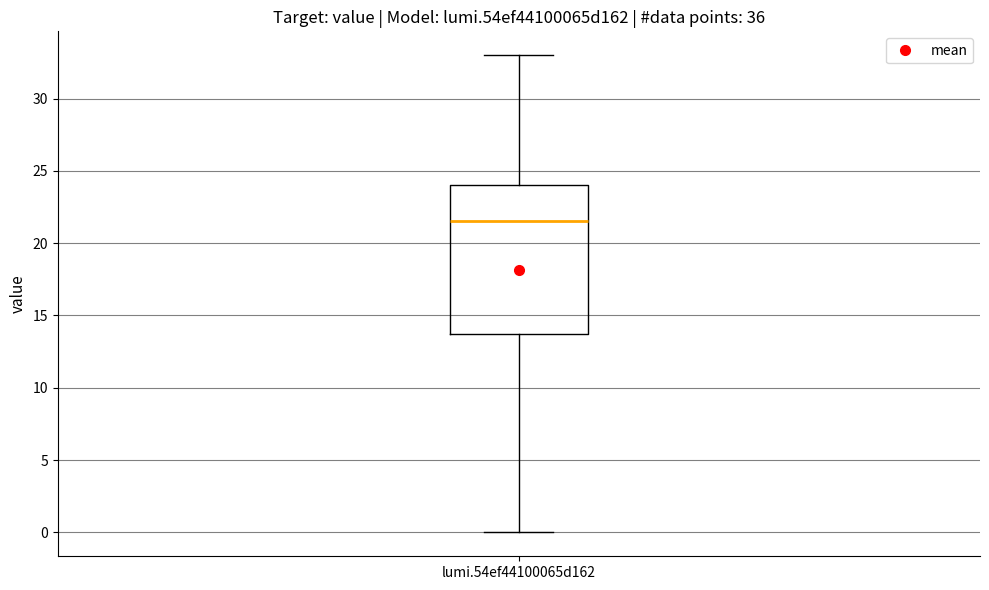

Read this box plot against the y-axis: the position of the median line, the range covered by the box, and the ends of both whiskers. The values are not printed on the chart, so give them approximately, as read against the axis.

median 21.5, box 14.0 to 24.0, whiskers 0.0 to 33.0